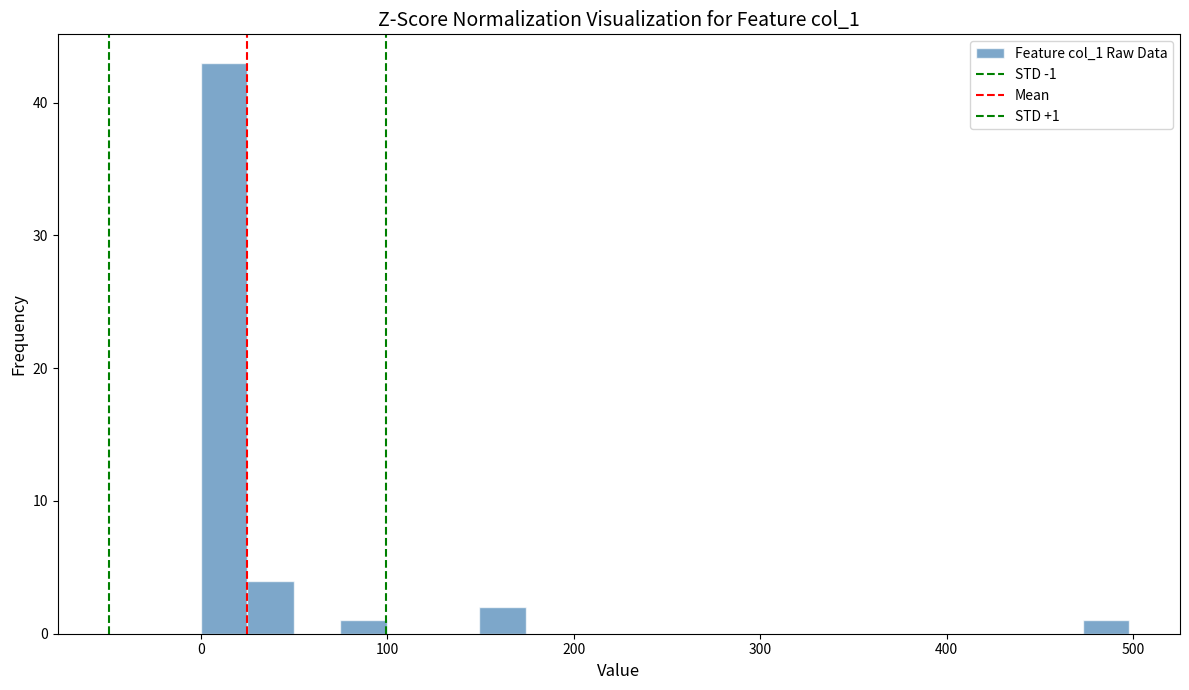

Around what value on the x-axis is the tallest bar? Give the approximate position of its centre, as read against the axis.

10